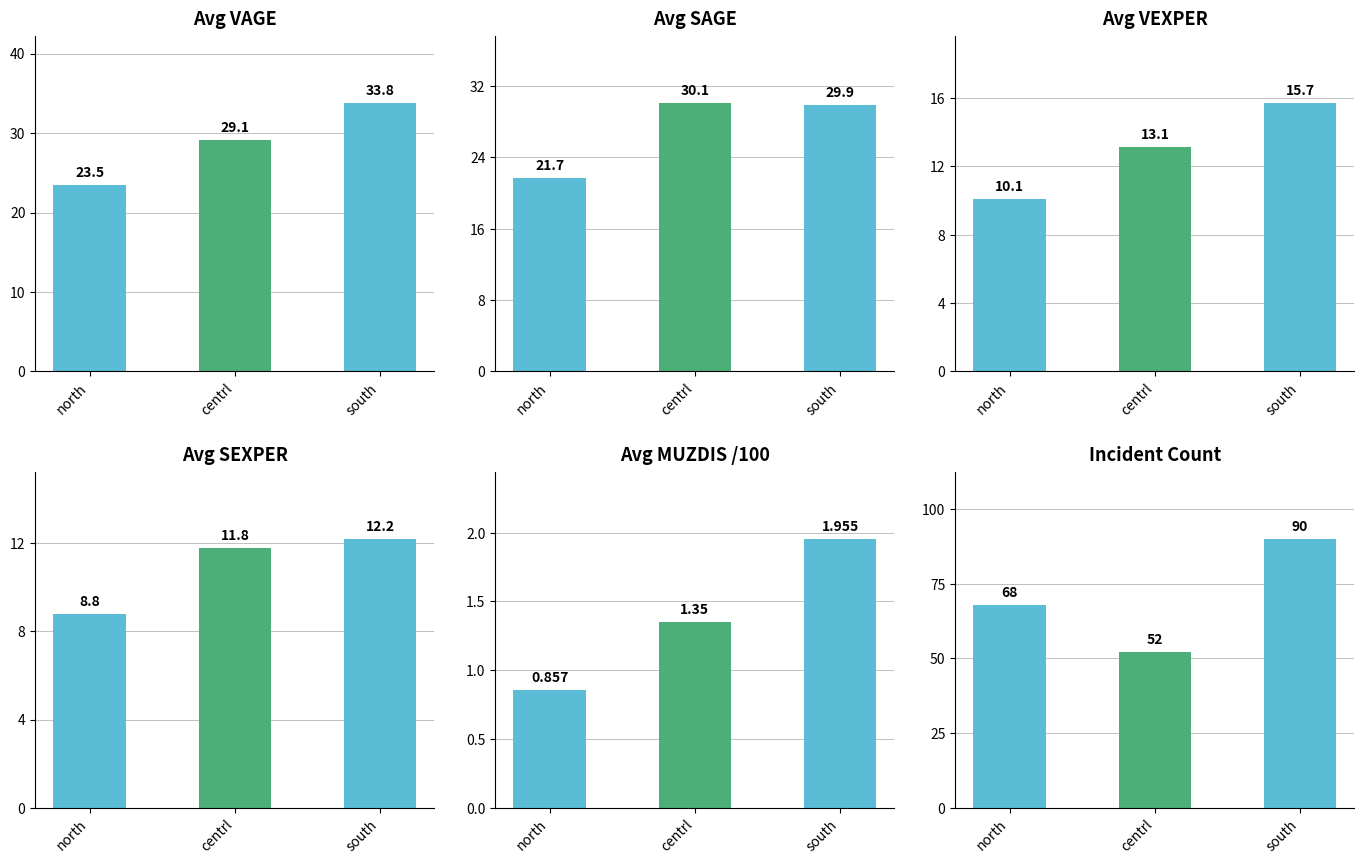

Is it true that Avg VAGE equals 6.1 at north?

False